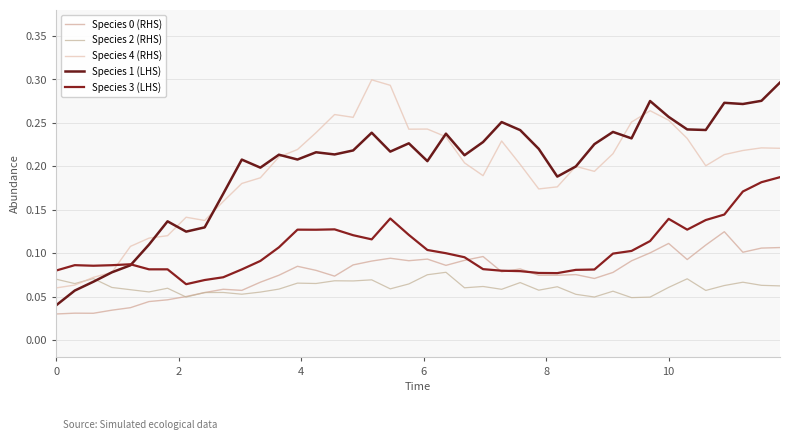

What is the sum of all Species 2 (RHS) values?

2.4